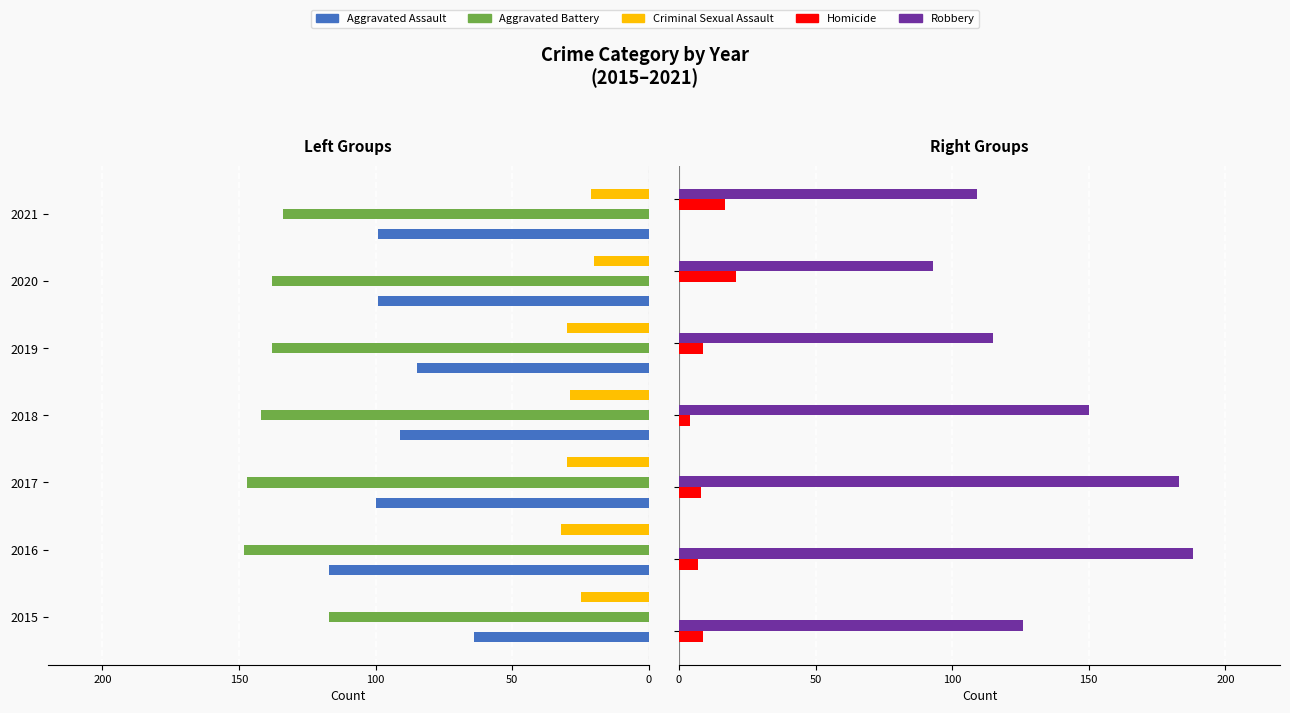

How many series are shown in this chart?

5